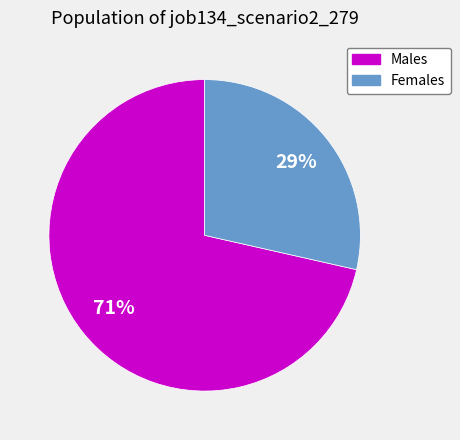

Does any single category account for the majority?

Yes